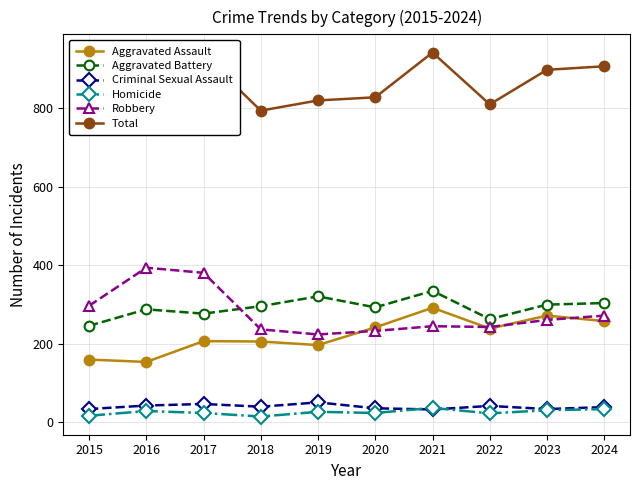

Reading right to left, list all the values displayed in this chart.

Aggravated Assault: 258	272	239	292	242	197	206	207	154	160
Aggravated Battery: 304	300	263	335	293	321	296	277	288	246
Criminal Sexual Assault: 39	34	42	33	36	51	40	47	43	34
Homicide: 34	31	23	37	24	27	15	24	29	17
Robbery: 272	261	243	245	233	224	237	381	394	297
Total: 907	898	810	942	828	820	794	936	908	754